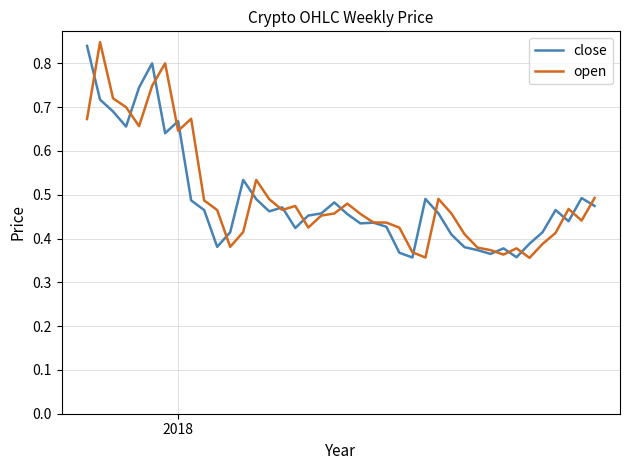

How many lines are shown in the chart?

2